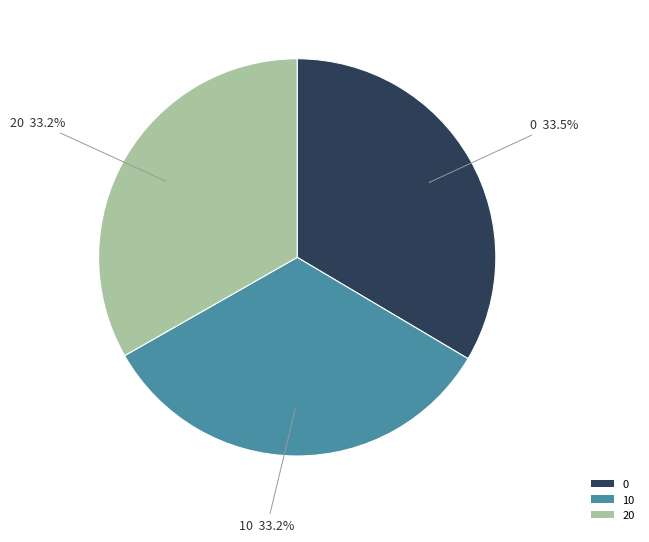

What percentage is NOT represented by 20?

66.8%